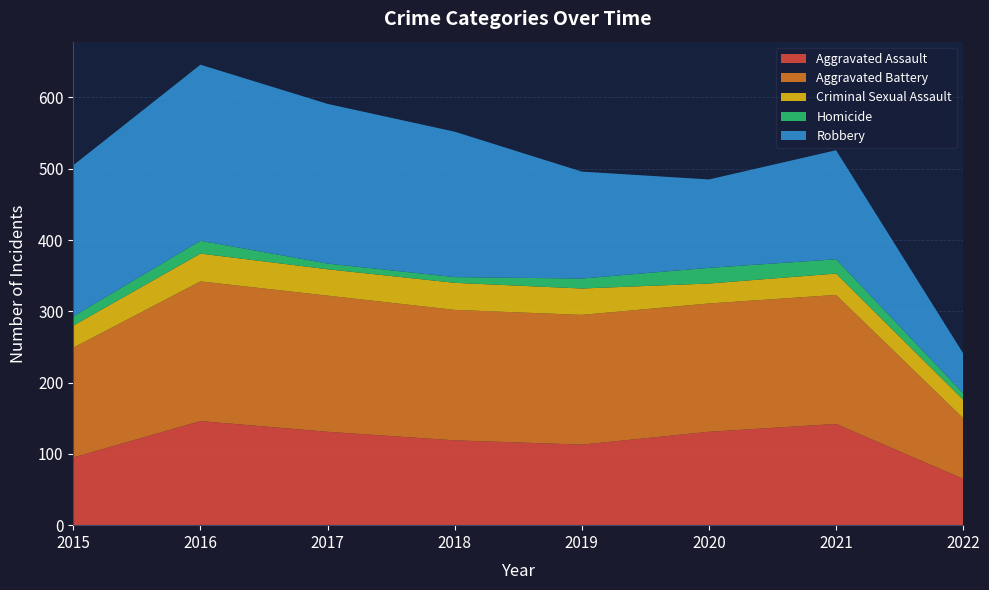

Reading left to right, transcribe all the data shown in this chart.

Aggravated Assault: 95	146	131	119	113	131	142	65
Aggravated Battery: 154	196	191	183	182	180	181	85
Criminal Sexual Assault: 31	39	37	38	37	28	30	26
Homicide: 13	18	8	8	14	22	20	9
Robbery: 212	247	224	204	150	124	153	56